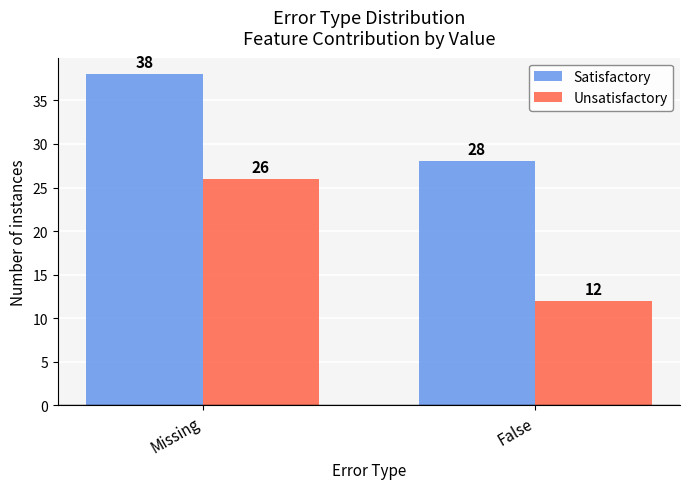

How many groups of bars are there?

2